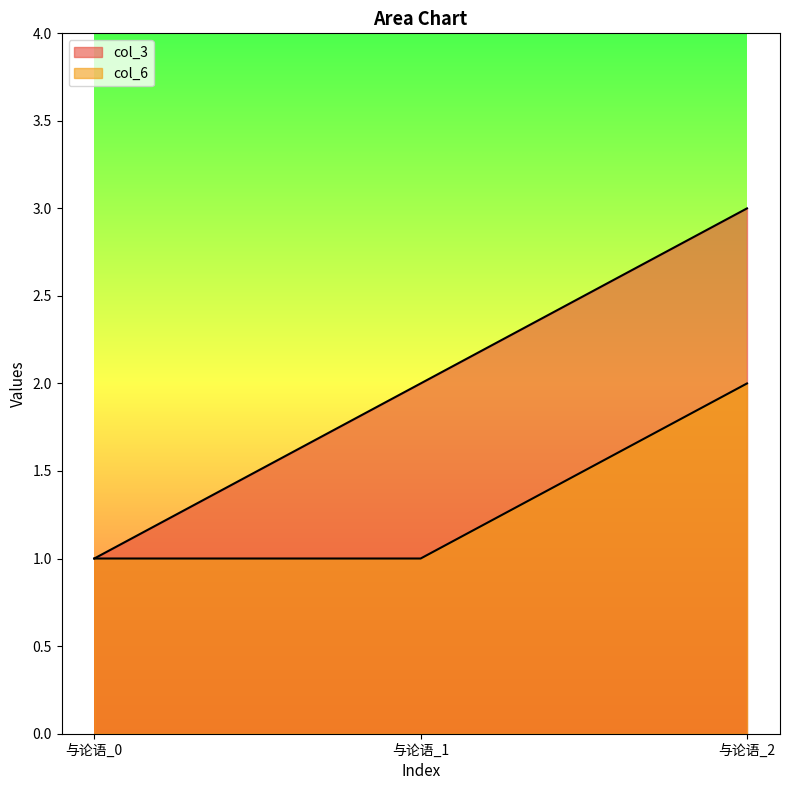

What is the total value across all series at 与论语_2?

5